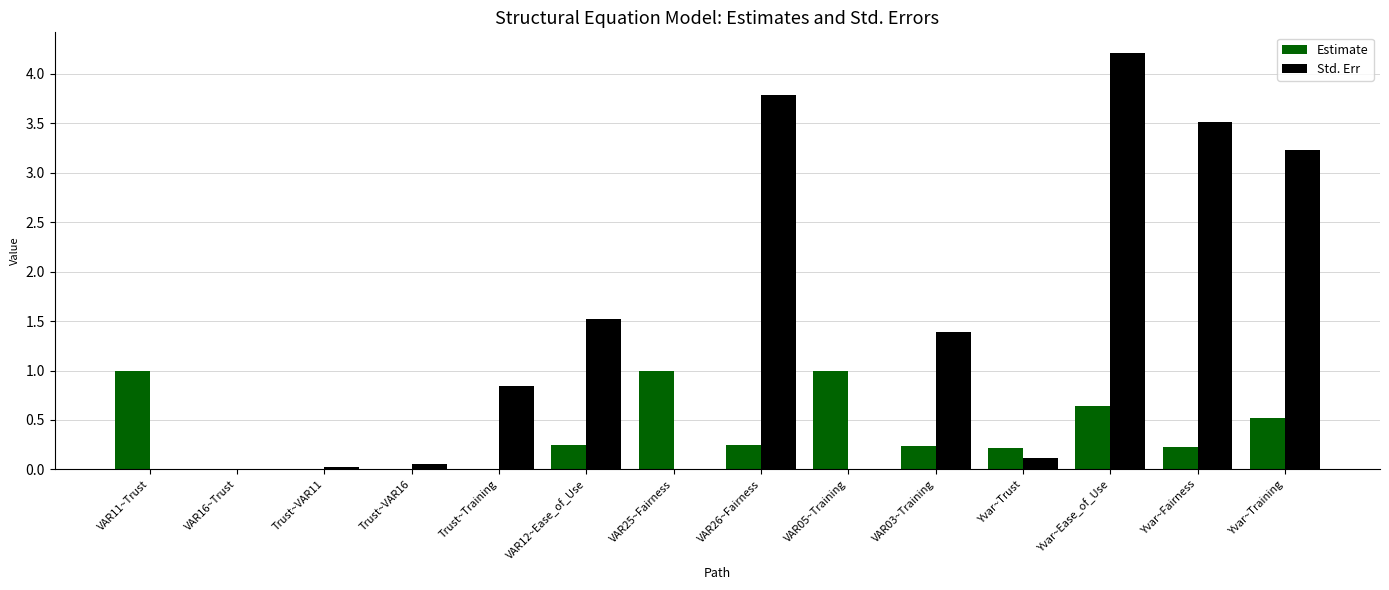

Is it true that Std. Err equals 3.2 at Yvar~Training?

True